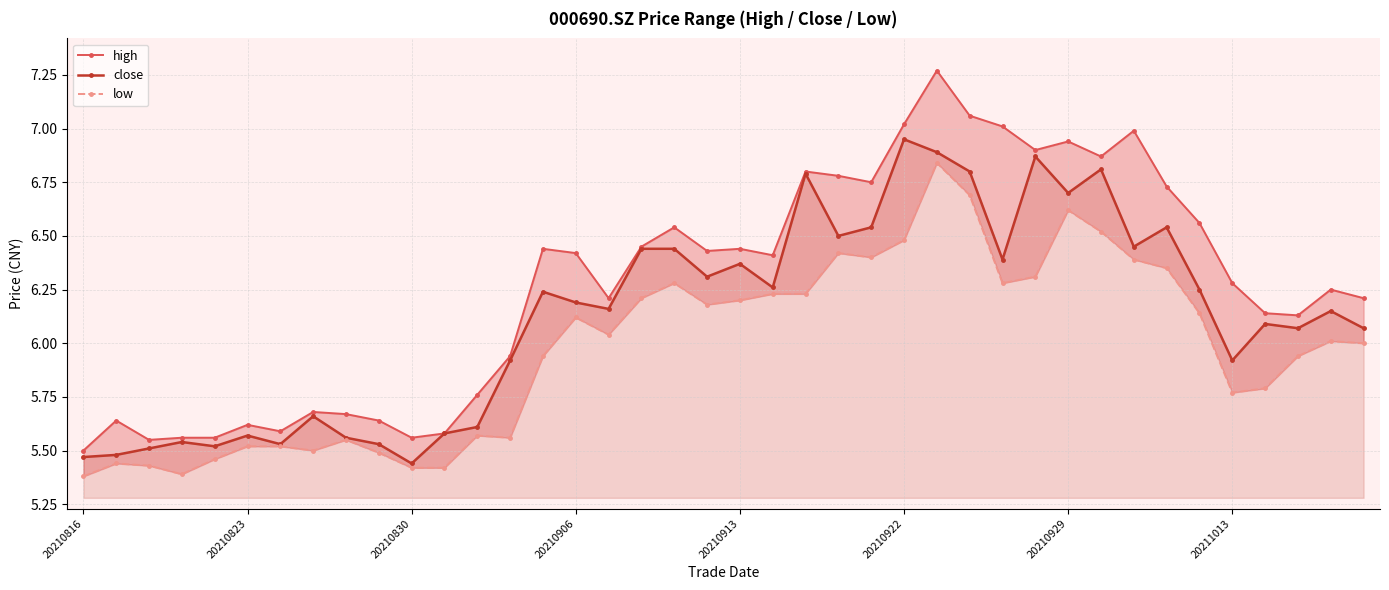

The close series shows 2.1 at 20210816. True or false?

False